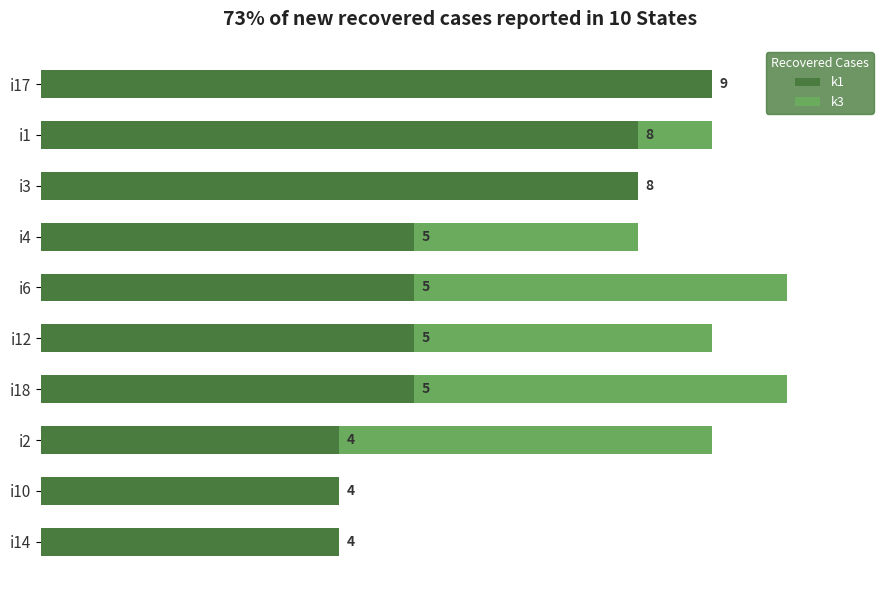

Which category has the highest value in the k1 series?

i17